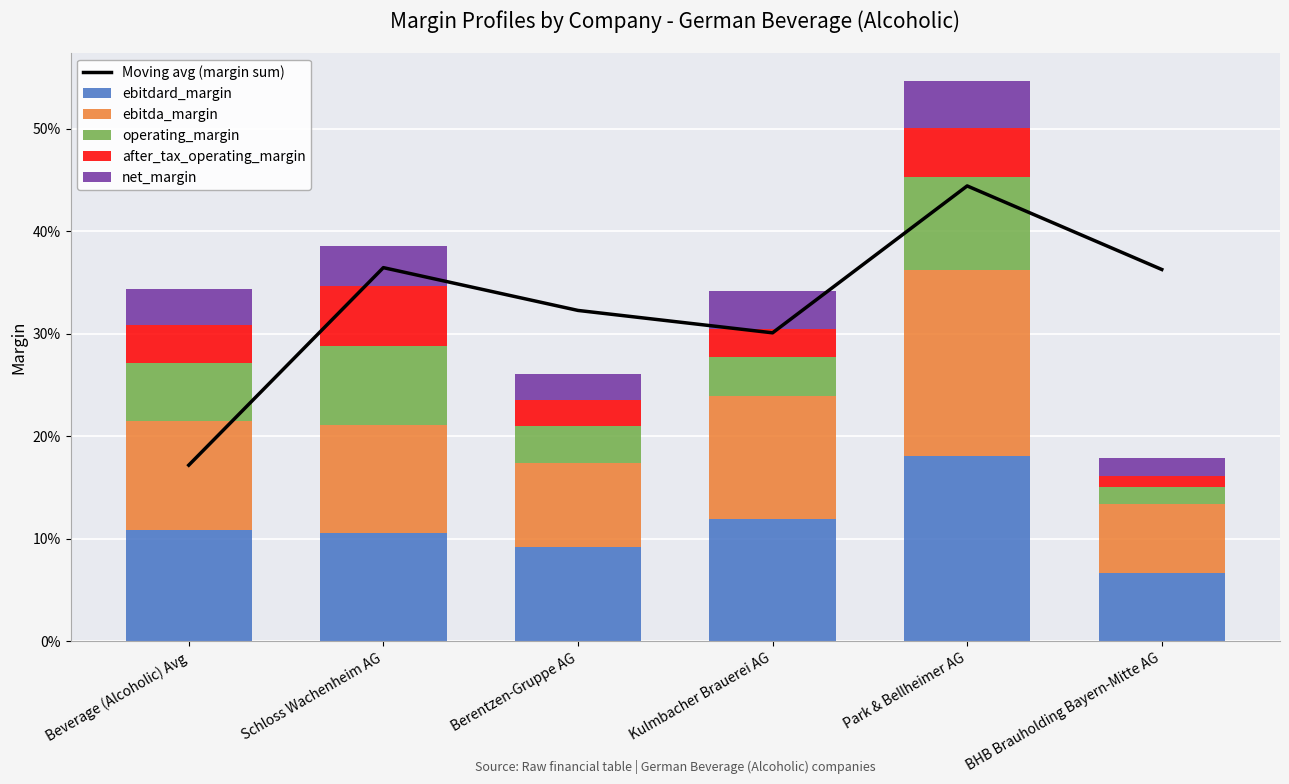

Which series has the largest range (max minus min)?

Moving avg (margin sum)